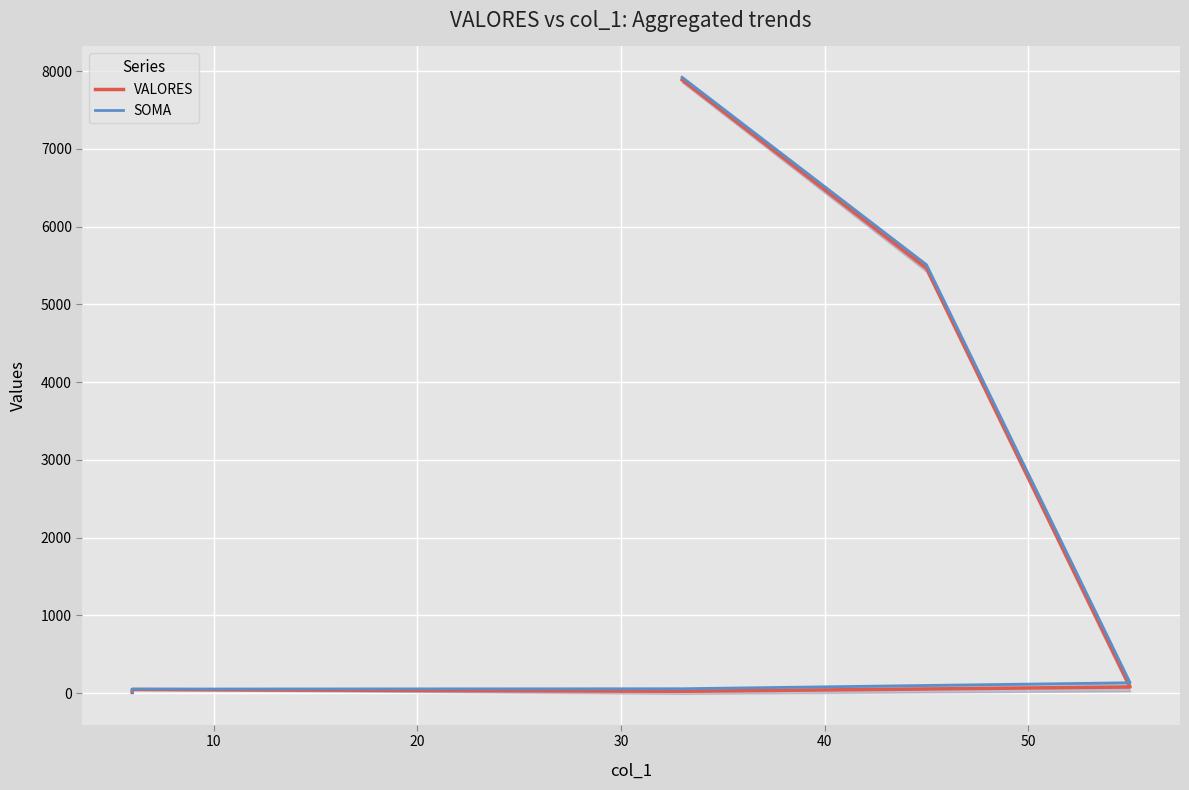

Does the chart display data point markers on the line(s)?

No